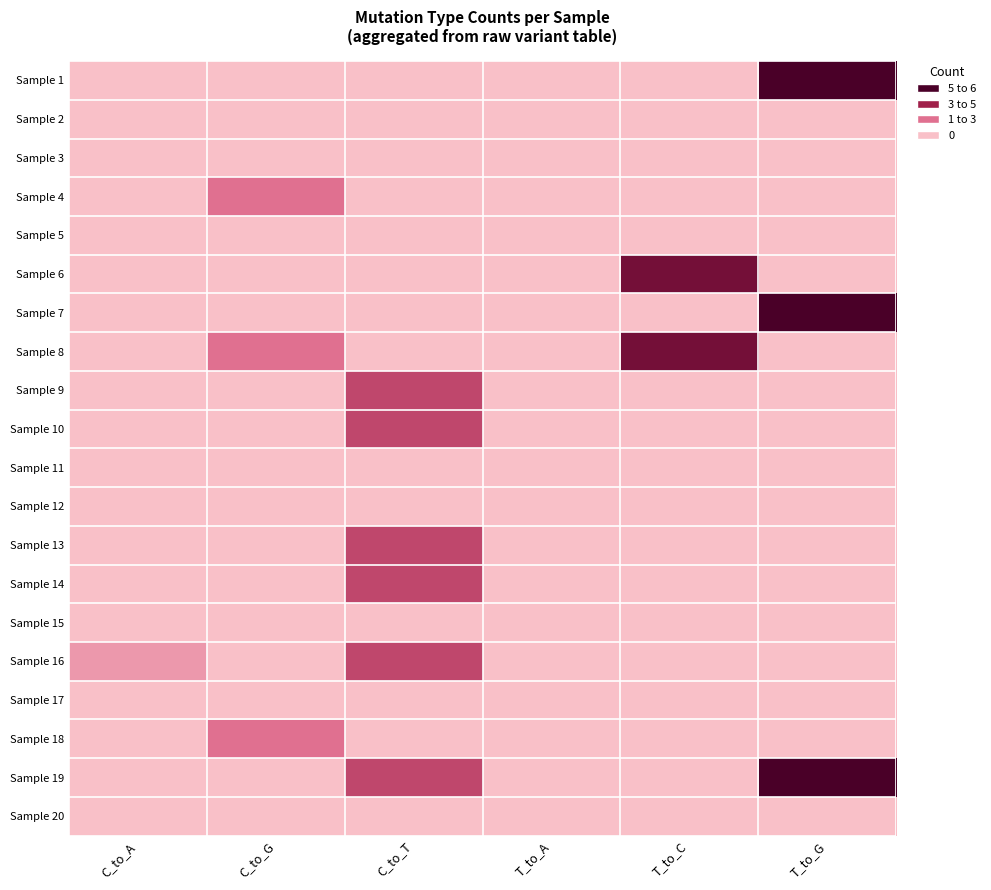

What is the greatest value displayed?

6